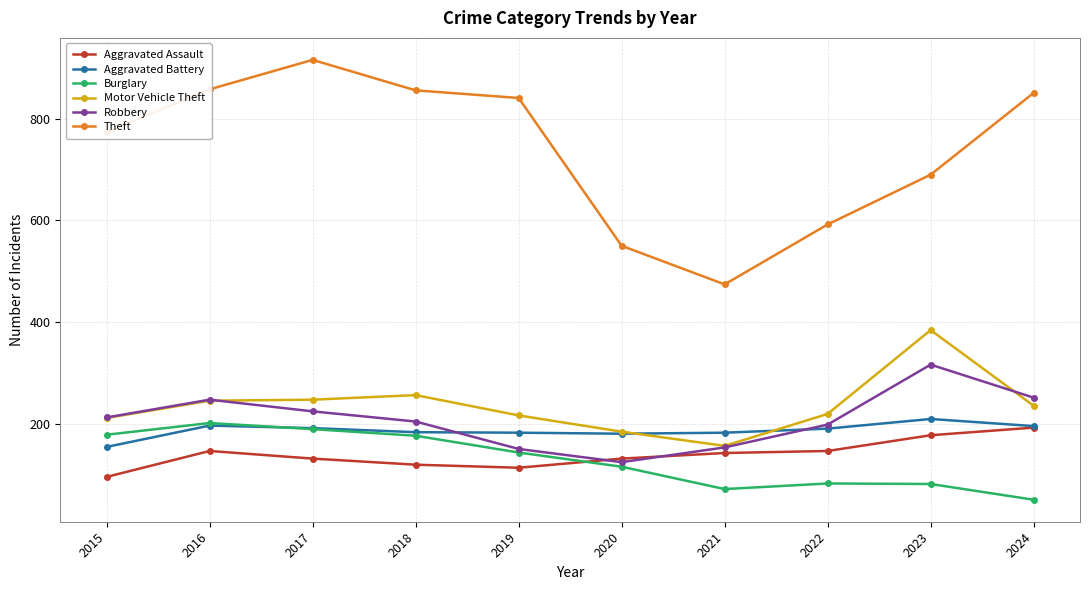

What are all the series names shown in the legend?

Aggravated Assault, Aggravated Battery, Burglary, Motor Vehicle Theft, Robbery, Theft